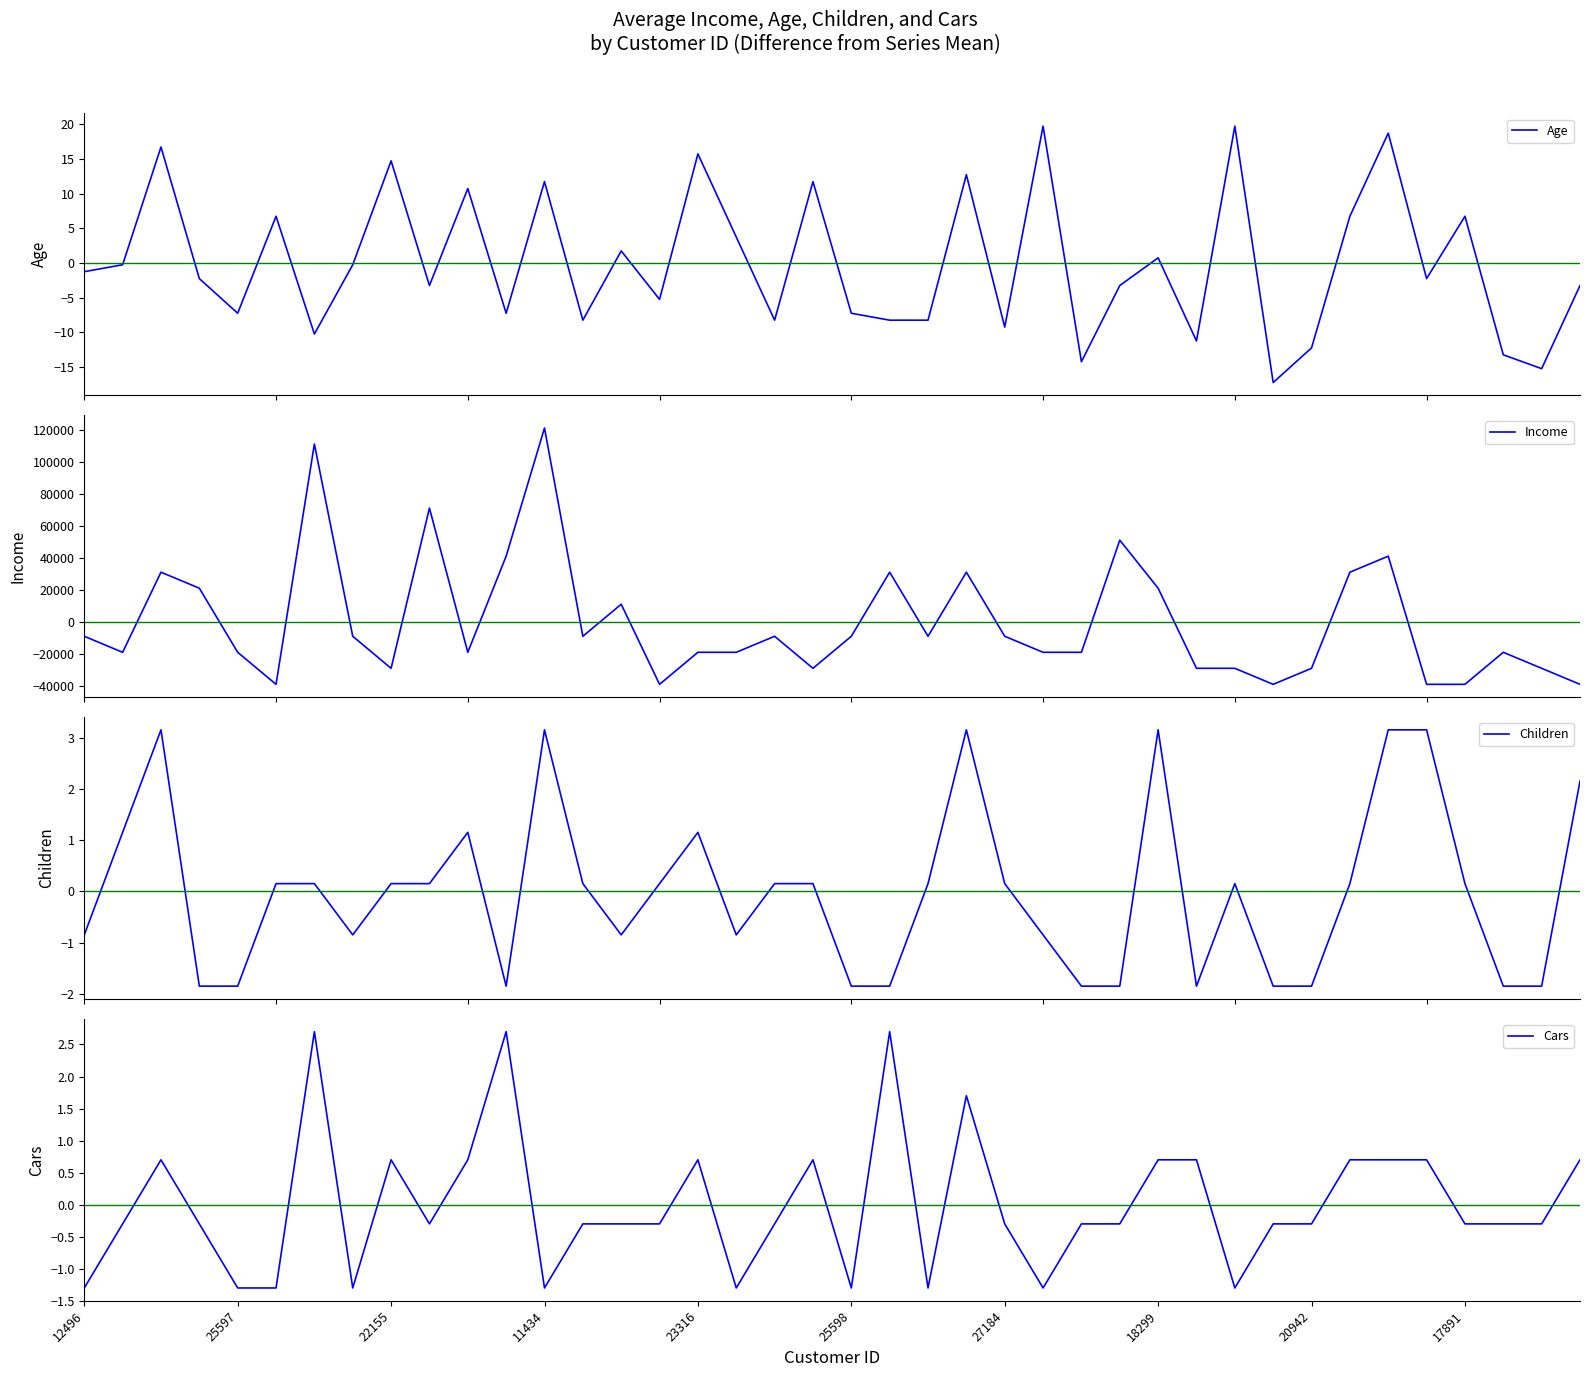

What is the difference between the maximum and second lowest values in the Age series?

35.0